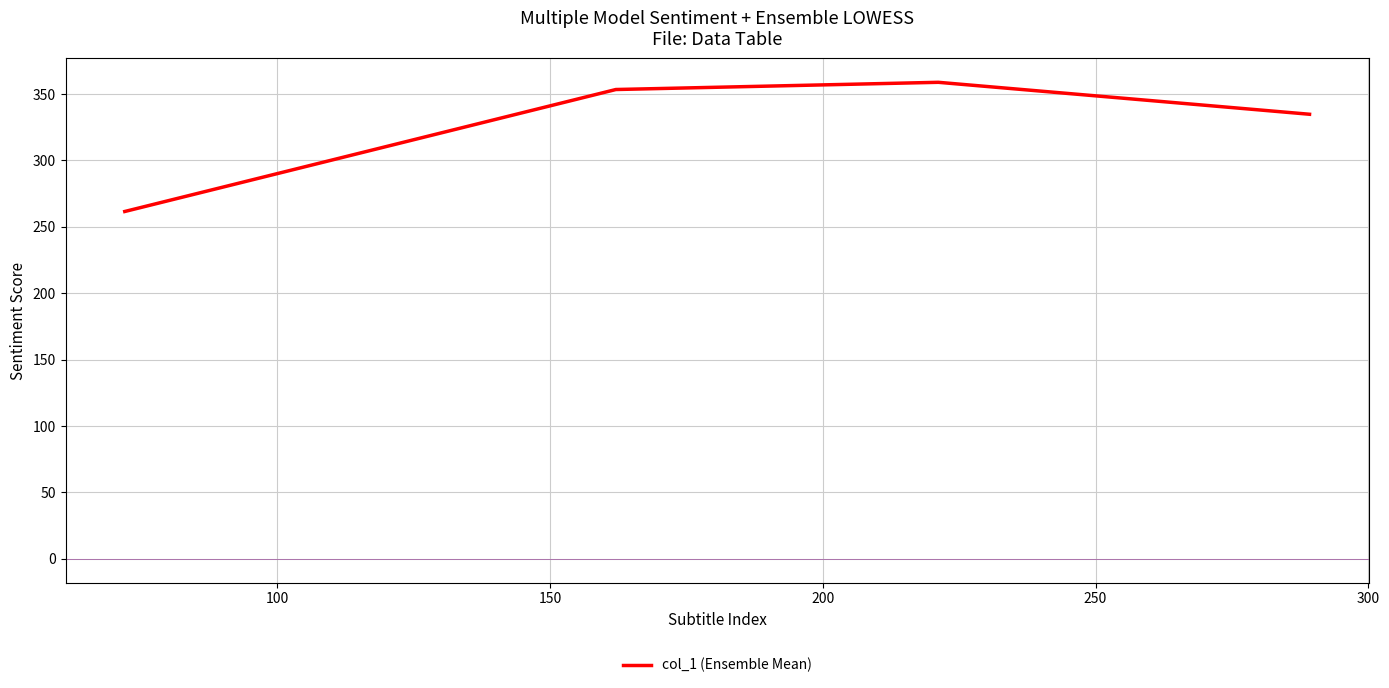

What is the maximum value shown in the chart?

358.8